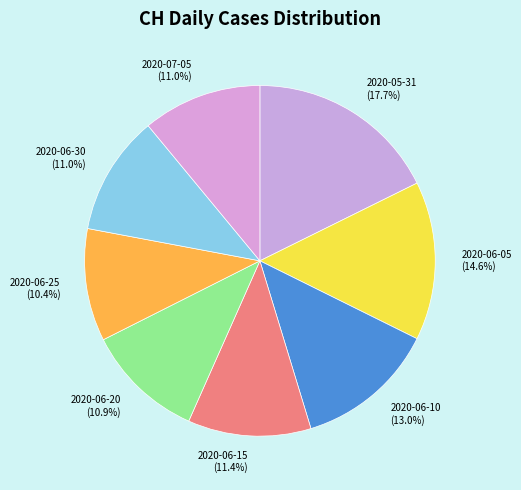

Between 2020-06-10 (13.0%) and 2020-06-05 (14.6%), which is larger?

2020-06-05 (14.6%)